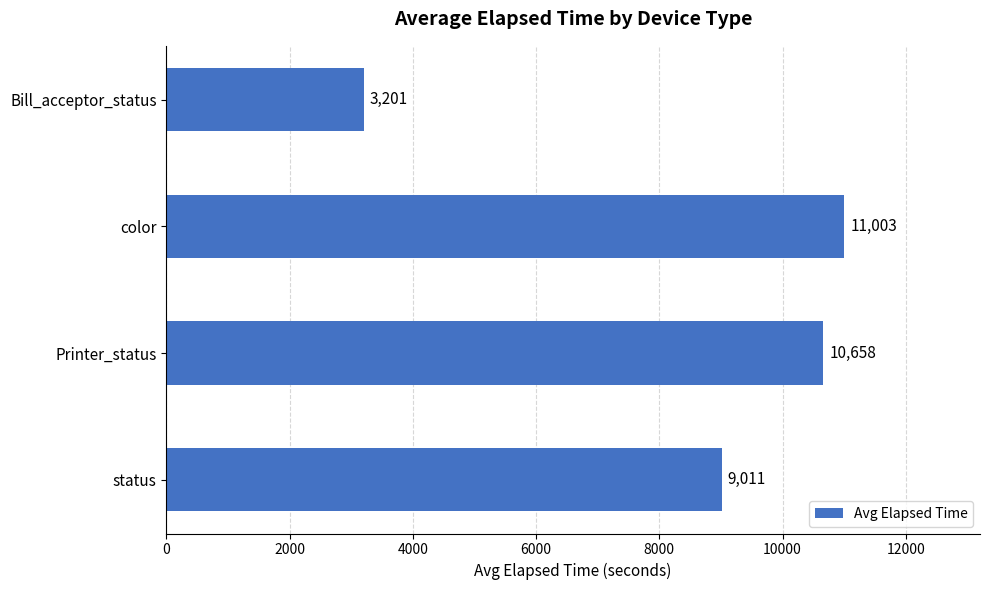

List the labels in order of value, largest first.

color, Printer_status, status, Bill_acceptor_status